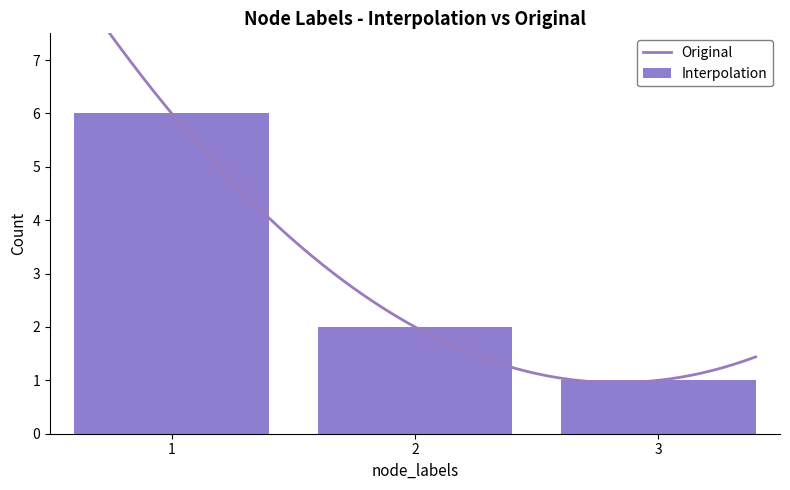

List the labels in order of Interpolation value, largest first.

1, 2, 3